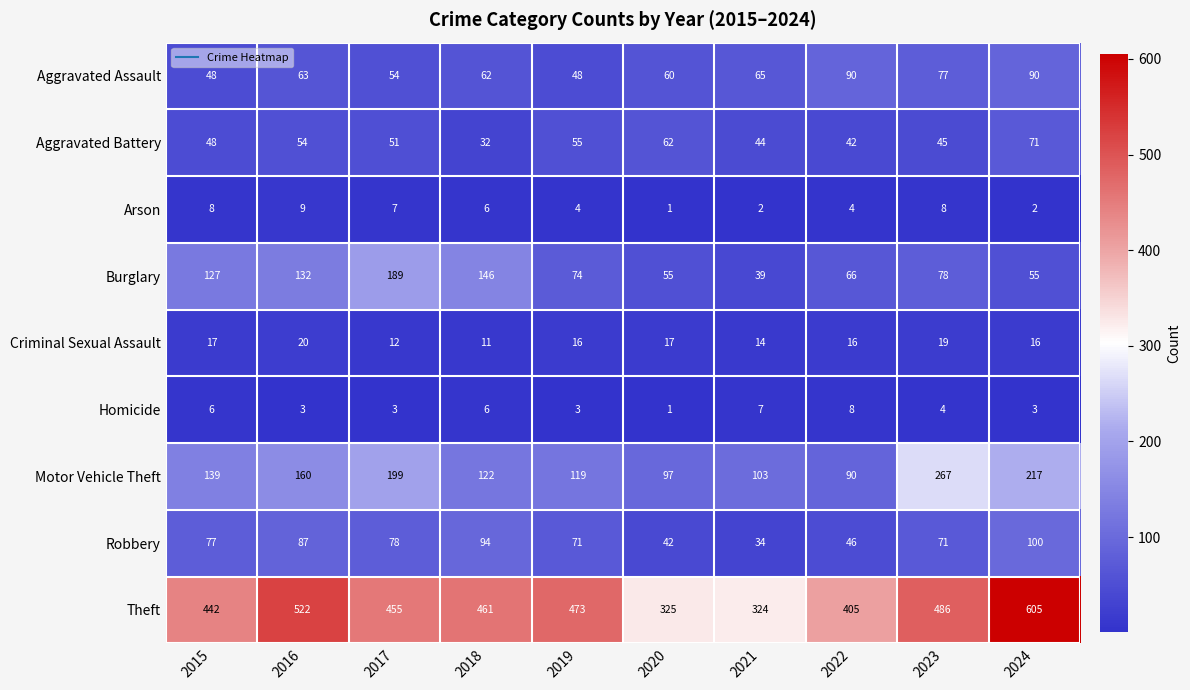

The Motor Vehicle Theft series shows 212 at 2019. True or false?

False